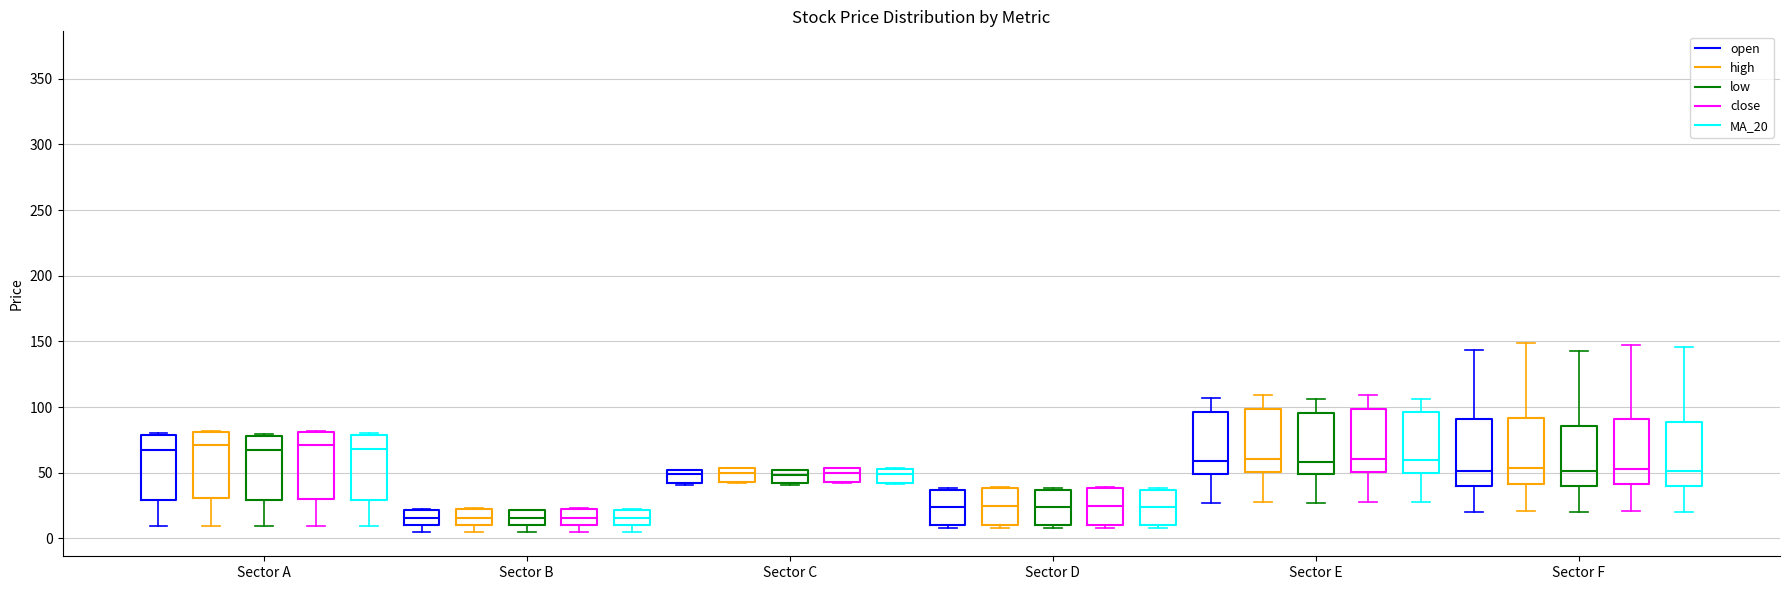

Reading left to right, read every box against the y-axis: the position of its median line, the range the box covers, and the ends of its whiskers. The values are not printed on the chart, so give them approximately, as read against the axis.

Sector A (open): median 65, box 30 to 80, whiskers 10 to 80 (just above the box's upper edge)
Sector A (high): median 70, box 30 to 80, whiskers 10 to 80
Sector A (low): median 65, box 30 to 80, whiskers 10 to 80
Sector A (close): median 70, box 30 to 80, whiskers 10 to 80
Sector A (MA_20): median 70, box 30 to 80, whiskers 10 to 80
Sector B (open): median 15, box 10 to 20, whiskers 5 to 20
Sector B (high): median 15, box 10 to 20, whiskers 5 to 25
Sector B (low): median 15, box 10 to 20, whiskers 5 to 20
Sector B (close): median 15, box 10 to 20, whiskers 5 to 25
Sector B (MA_20): median 15, box 10 to 20, whiskers 5 to 20
Sector C (open): median 50 (just below the box's upper edge), box 40 to 50, whiskers 40 to 50
Sector C (high): median 50, box 45 to 55, whiskers 40 to 55
Sector C (low): median 50 (just below the box's upper edge), box 40 to 50, whiskers 40 to 50
Sector C (close): median 50, box 45 to 55, whiskers 40 to 55
Sector C (MA_20): median 50, box 40 to 55, whiskers 40 to 55
Sector D (open): median 25, box 10 to 35, whiskers 10 (just below the box's lower edge) to 40
Sector D (high): median 25, box 10 to 40, whiskers 10 (just below the box's lower edge) to 40
Sector D (low): median 25, box 10 to 35, whiskers 10 (just below the box's lower edge) to 40
Sector D (close): median 25, box 10 to 40, whiskers 10 (just below the box's lower edge) to 40
Sector D (MA_20): median 25, box 10 to 35, whiskers 10 (just below the box's lower edge) to 40
Sector E (open): median 60, box 50 to 95, whiskers 25 to 105
Sector E (high): median 60, box 50 to 100, whiskers 30 to 110
Sector E (low): median 60, box 50 to 95, whiskers 25 to 105
Sector E (close): median 60, box 50 to 100, whiskers 30 to 110
Sector E (MA_20): median 60, box 50 to 95, whiskers 30 to 105
Sector F (open): median 50, box 40 to 90, whiskers 20 to 145
Sector F (high): median 55, box 40 to 90, whiskers 20 to 150
Sector F (low): median 50, box 40 to 85, whiskers 20 to 145
Sector F (close): median 55, box 40 to 90, whiskers 20 to 145
Sector F (MA_20): median 50, box 40 to 90, whiskers 20 to 145